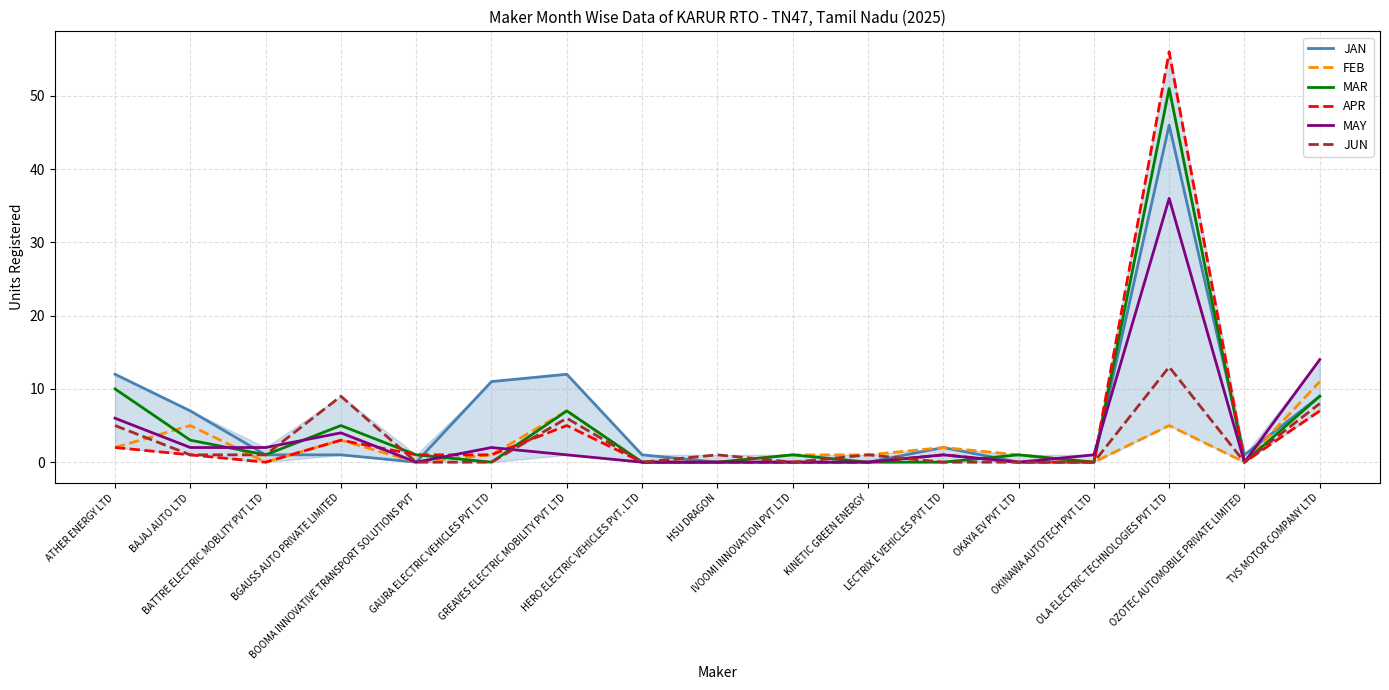

Is it true that FEB equals 0 at BATTRE ELECTRIC MOBLITY PVT LTD?

True